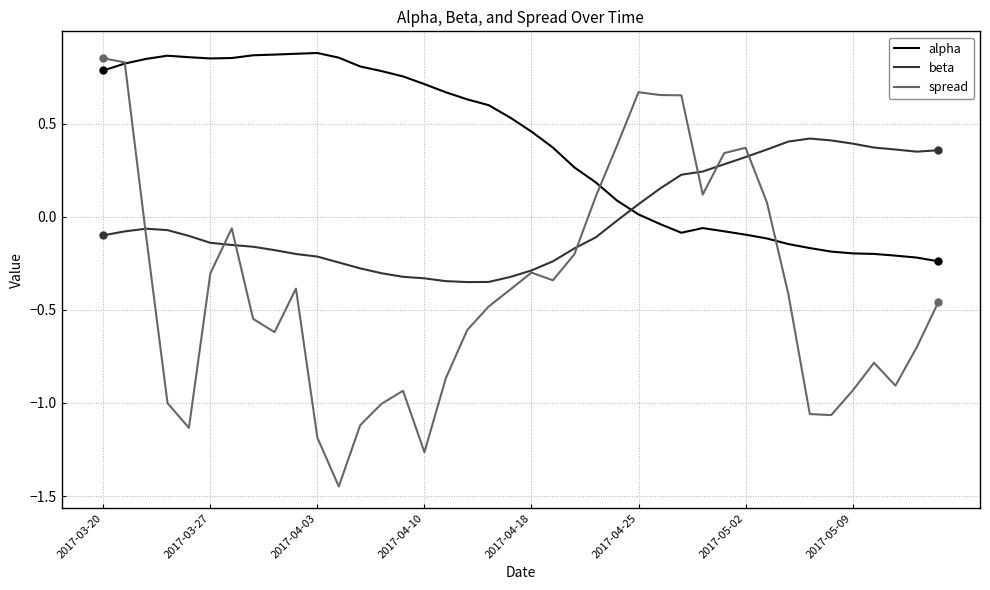

Which series has the largest total across all categories?

alpha